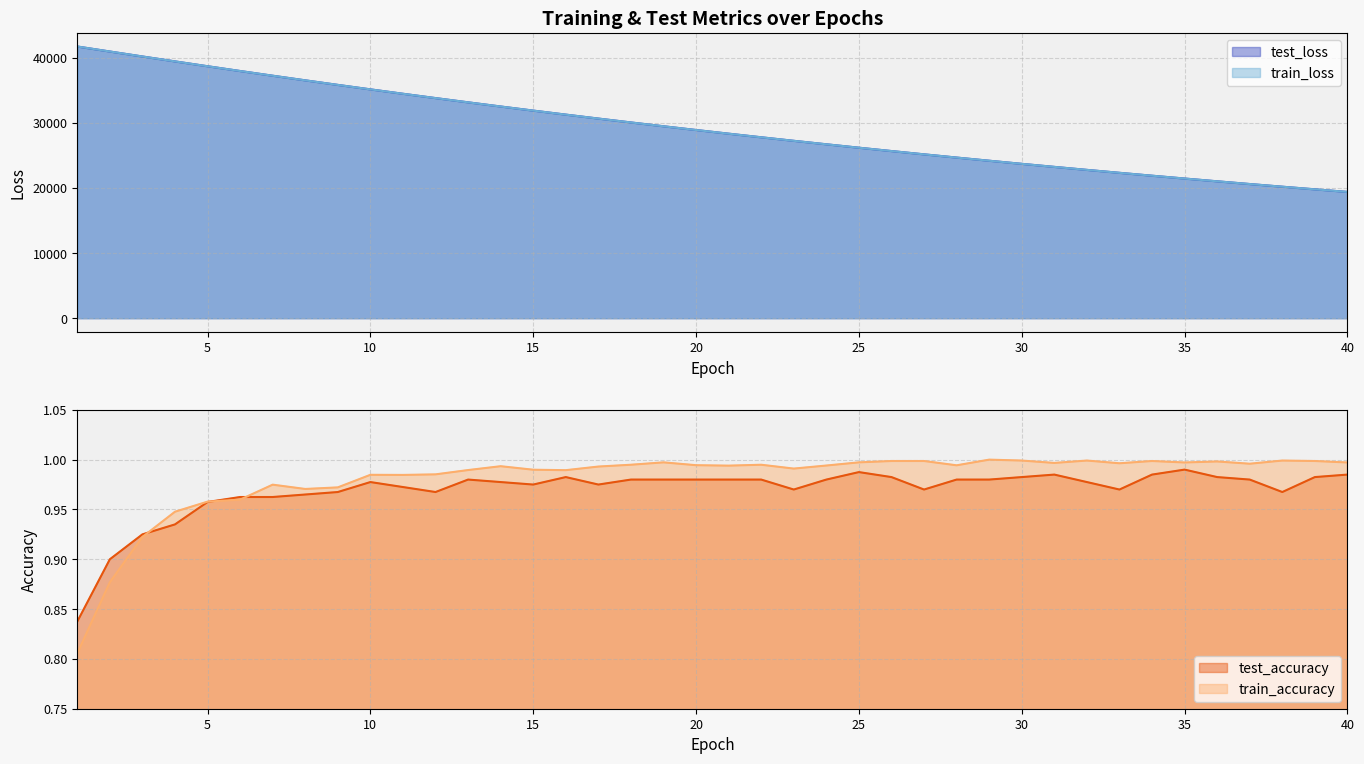

Reading right to left, list all the values displayed in this chart.

test_loss: 40=19399.1	39=19794.7	38=20198.1	37=20608.7	36=21027.1	35=21453.6	34=21888.2	33=22331.2	32=22782.5	31=23242.2	30=23710.7	29=24188.1	28=24674.5	27=25170.2	26=25674.8	25=26189.0	24=26713.1	23=27246.9	22=27790.7	21=28344.5	20=28908.6	19=29483.1	18=30068.3	17=30664.4	16=31271.3	15=31889.2	14=32518.3	13=33159.1	12=33811.5	11=34475.2	10=35150.5	9=35837.8	8=36537.0	7=37247.7	6=37970.0	5=38703.3	4=39447.3	3=40201.8	2=40965.1	1=41733.9
train_loss: 40=19399.0	39=19794.5	38=20197.6	37=20608.4	36=21026.9	35=21453.4	34=21888.0	33=22330.9	32=22782.1	31=23241.9	30=23710.4	29=24187.7	28=24674.1	27=25169.6	26=25674.4	25=26188.7	24=26712.7	23=27246.4	22=27790.1	21=28344.0	20=28908.1	19=29482.7	18=30067.8	17=30663.8	16=31270.8	15=31888.7	14=32517.8	13=33158.6	12=33810.9	11=34474.7	10=35150.0	9=35837.7	8=36537.0	7=37247.4	6=37970.2	5=38703.5	4=39447.8	3=40202.2	2=40967.4	1=41739.2
test_accuracy: 40=1.0	39=1.0	38=1.0	37=1.0	36=1.0	35=1.0	34=1.0	33=1.0	32=1.0	31=1.0	30=1.0	29=1.0	28=1.0	27=1.0	26=1.0	25=1.0	24=1.0	23=1.0	22=1.0	21=1.0	20=1.0	19=1.0	18=1.0	17=1.0	16=1.0	15=1.0	14=1.0	13=1.0	12=1.0	11=1.0	10=1.0	9=1.0	8=1.0	7=1.0	6=1.0	5=1.0	4=0.9	3=0.9	2=0.9	1=0.8
train_accuracy: 40=1.0	39=1.0	38=1.0	37=1.0	36=1.0	35=1.0	34=1.0	33=1.0	32=1.0	31=1.0	30=1.0	29=1.0	28=1.0	27=1.0	26=1.0	25=1.0	24=1.0	23=1.0	22=1.0	21=1.0	20=1.0	19=1.0	18=1.0	17=1.0	16=1.0	15=1.0	14=1.0	13=1.0	12=1.0	11=1.0	10=1.0	9=1.0	8=1.0	7=1.0	6=1.0	5=1.0	4=0.9	3=0.9	2=0.9	1=0.8